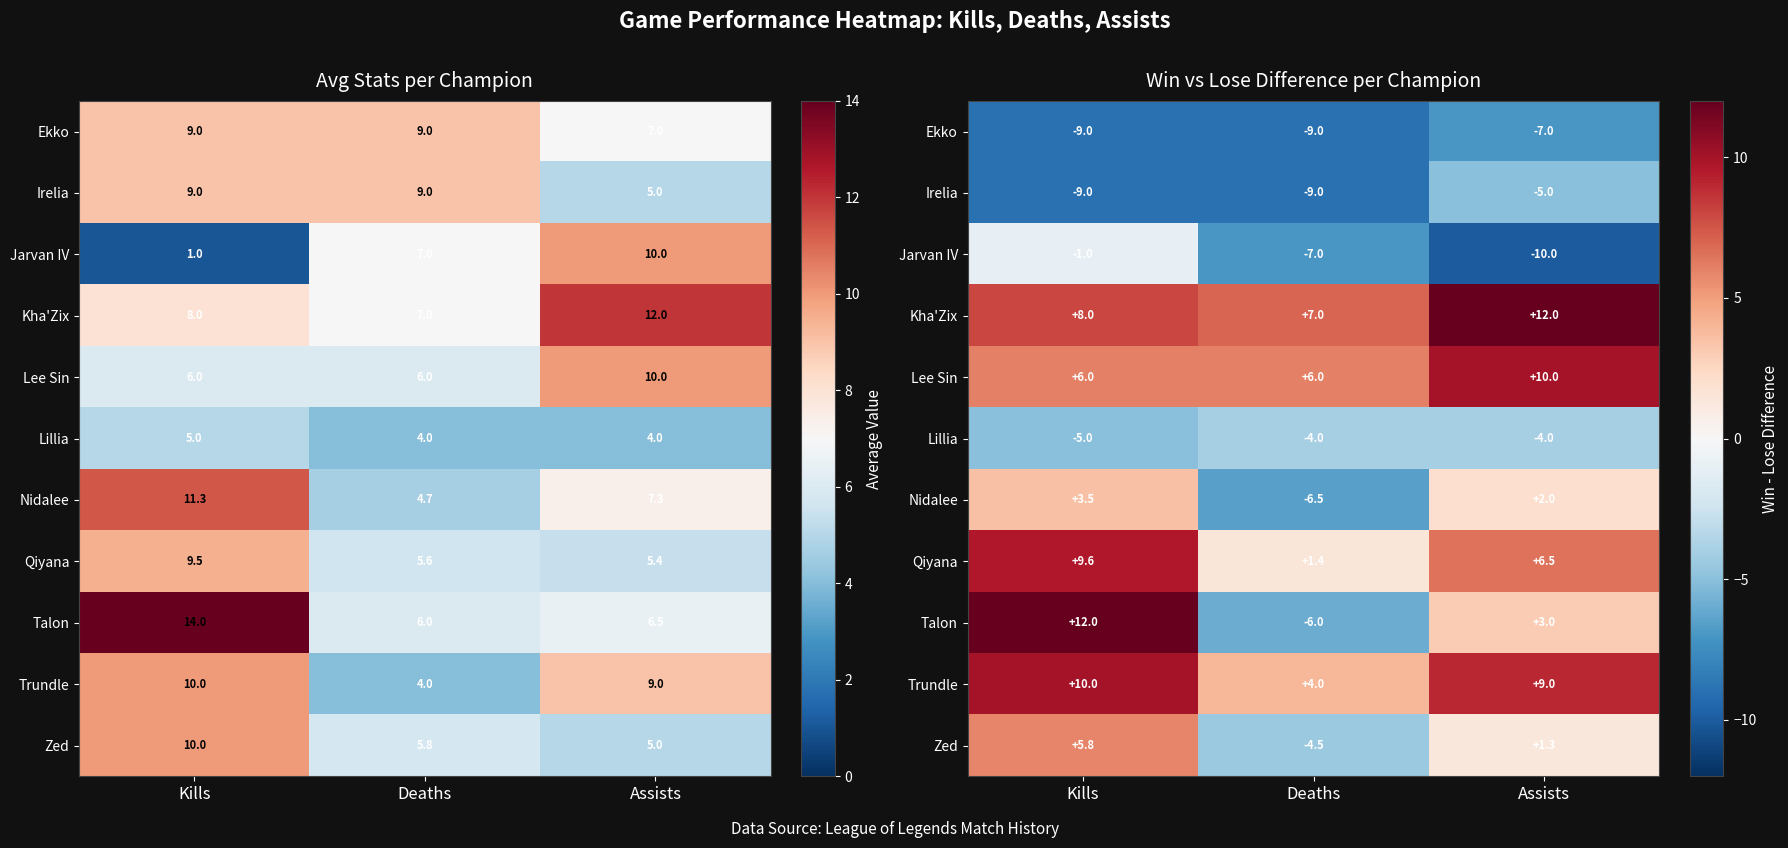

Reading right to left, extract all data points from this chart.

row_0: Assists=-7.0	Deaths=-9.0	Kills=-9.0
row_1: Assists=-5.0	Deaths=-9.0	Kills=-9.0
row_2: Assists=-10.0	Deaths=-7.0	Kills=-1.0
row_3: Assists=12.0	Deaths=7.0	Kills=8.0
row_4: Assists=10.0	Deaths=6.0	Kills=6.0
row_5: Assists=-4.0	Deaths=-4.0	Kills=-5.0
row_6: Assists=2.0	Deaths=-6.5	Kills=3.5
row_7: Assists=6.5	Deaths=1.4	Kills=9.6
row_8: Assists=3.0	Deaths=-6.0	Kills=12.0
row_9: Assists=9.0	Deaths=4.0	Kills=10.0
row_10: Assists=1.3	Deaths=-4.5	Kills=5.8